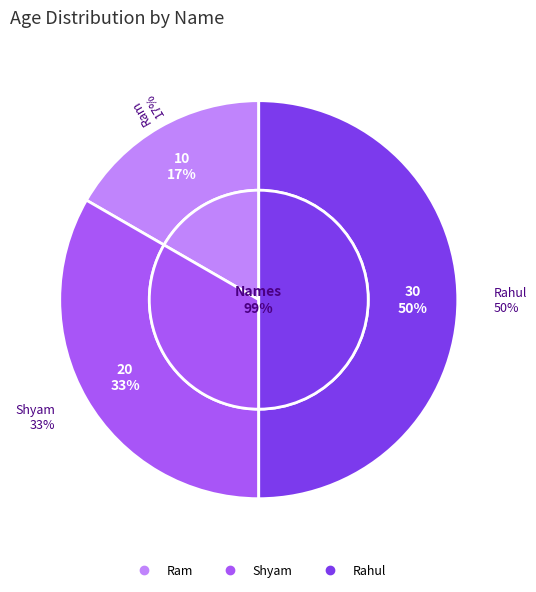

Rank the categories by value from highest to lowest.

Rahul, Shyam, Ram